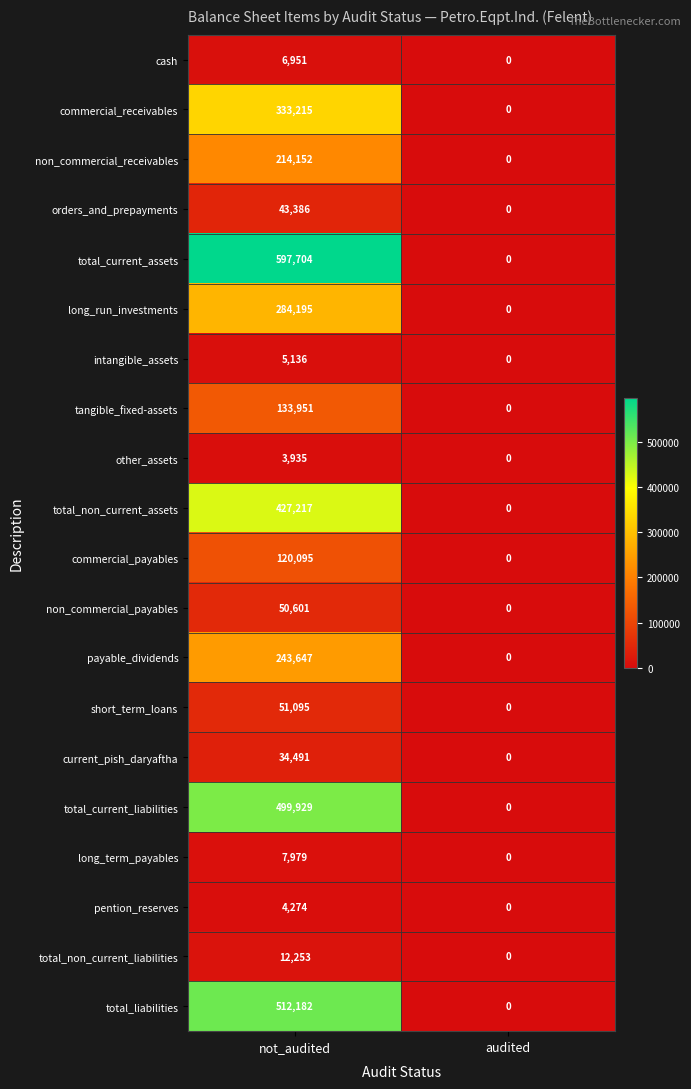

The value of commercial_payables at audited is -68372. True or false?

False